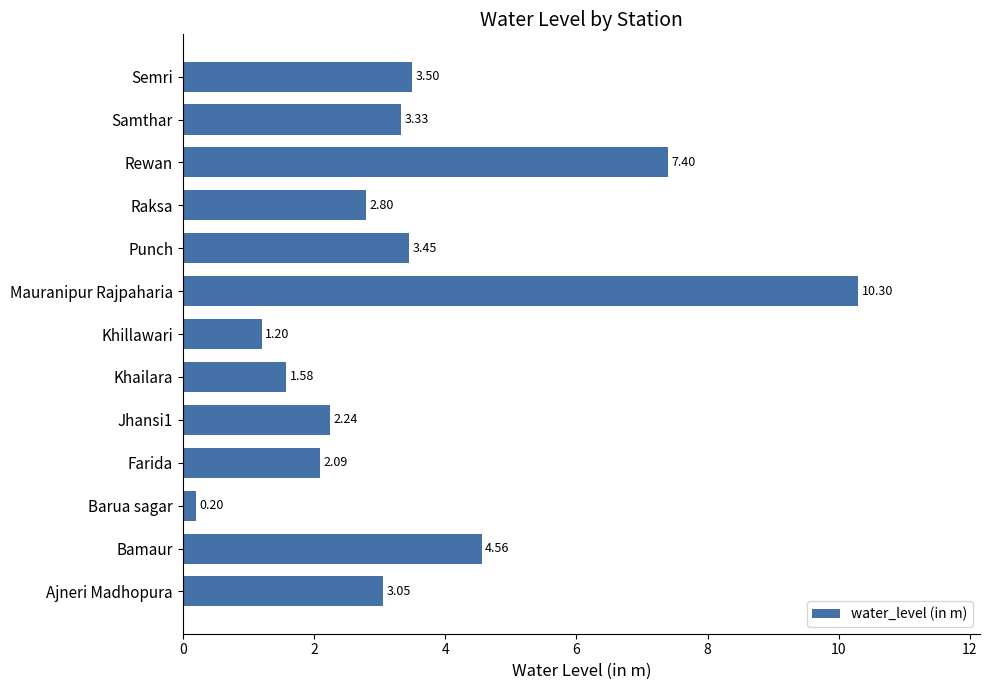

Between Semri and Jhansi1, which is larger?

Semri